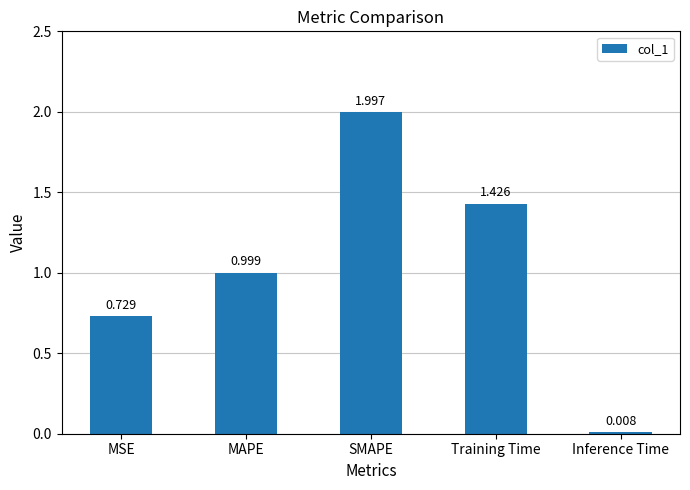

Is it true that the value at MAPE is 1.0?

True